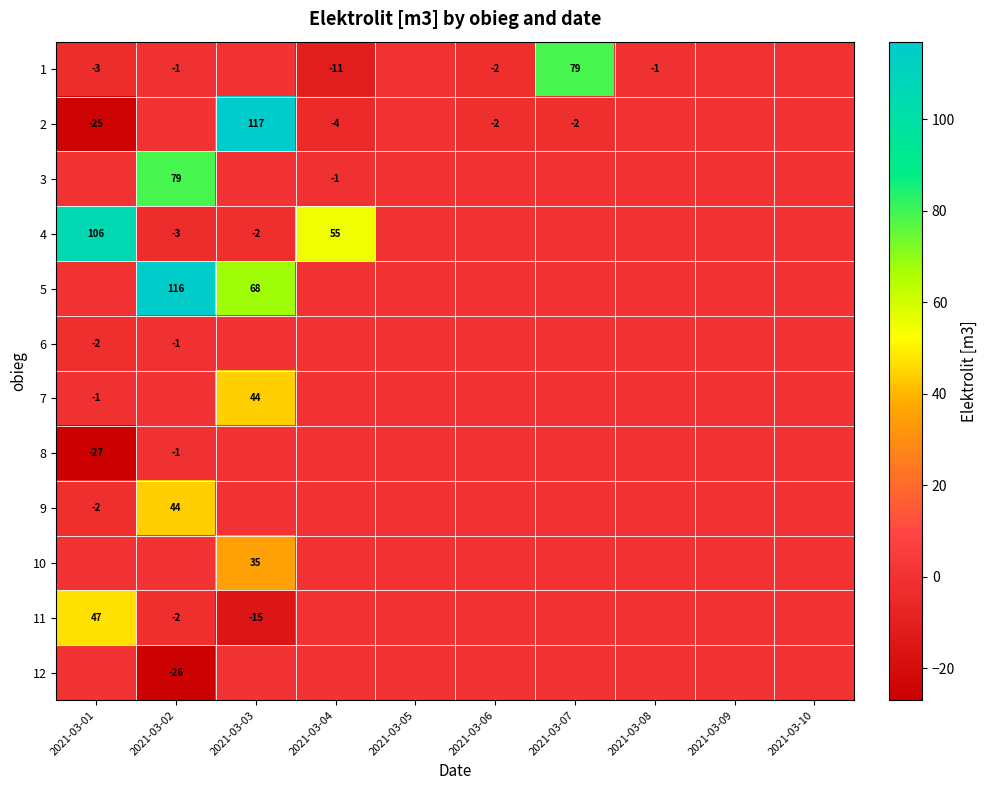

Which category has the highest value across all series?

2021-03-03